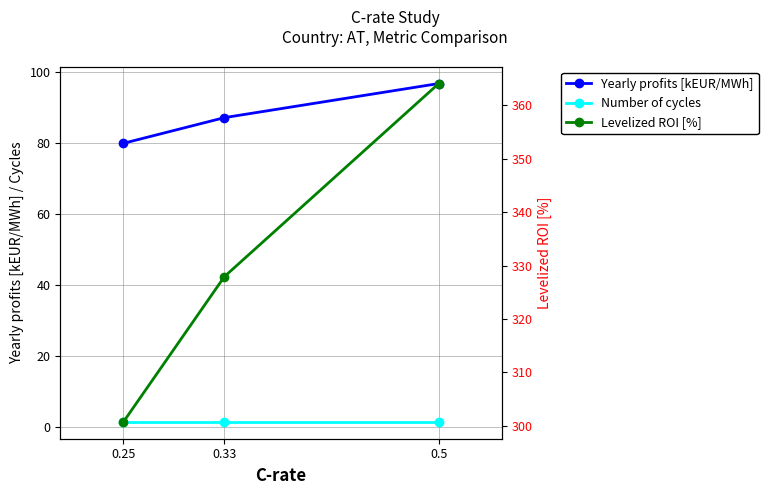

What is the label of the 3rd point from the right?

0.25